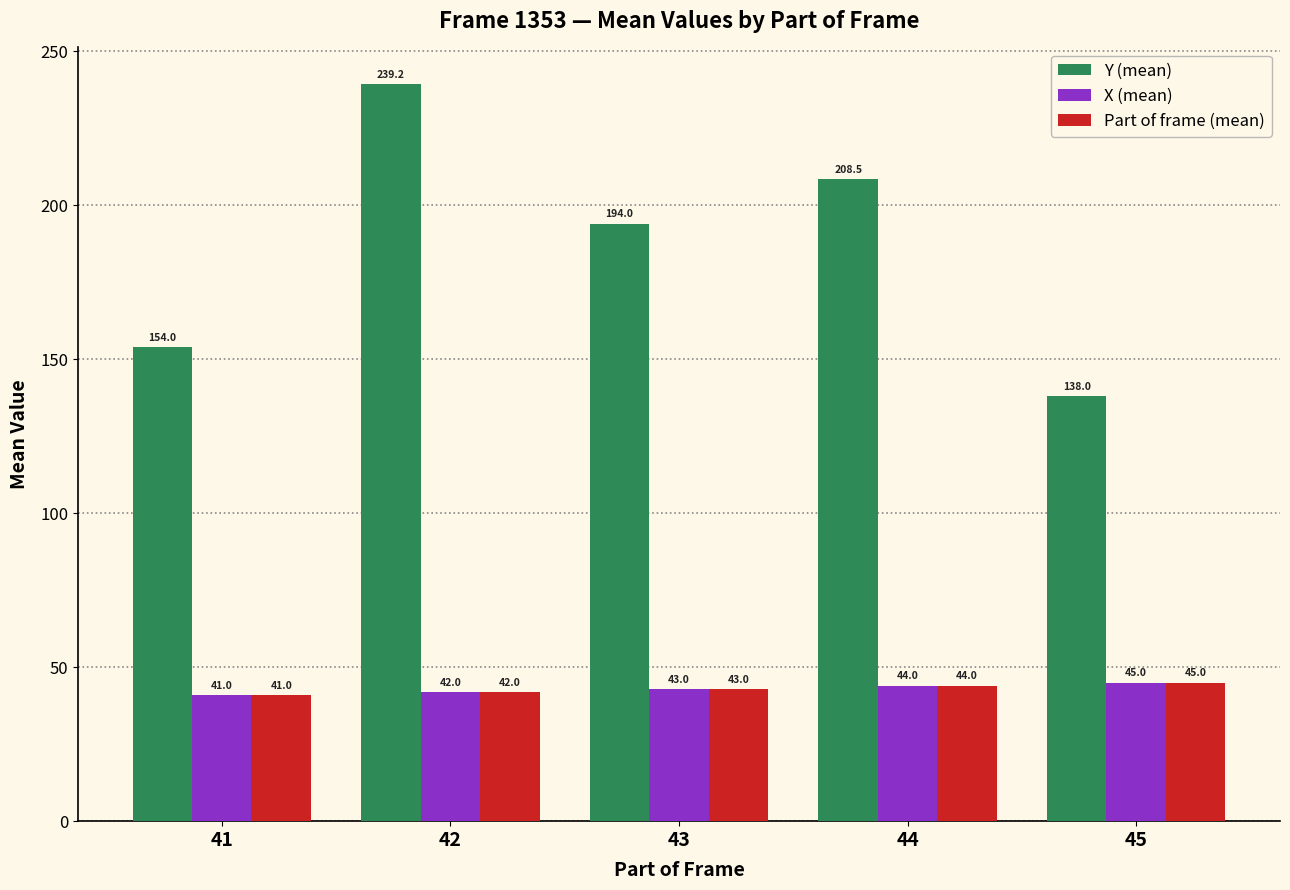

What is the sum of the Y (mean) values at 43 and 44?

402.5